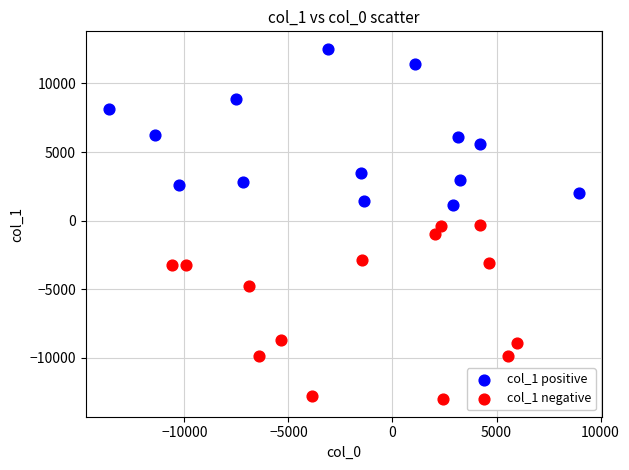

Which series has the widest spread of Y values?

col_1 negative